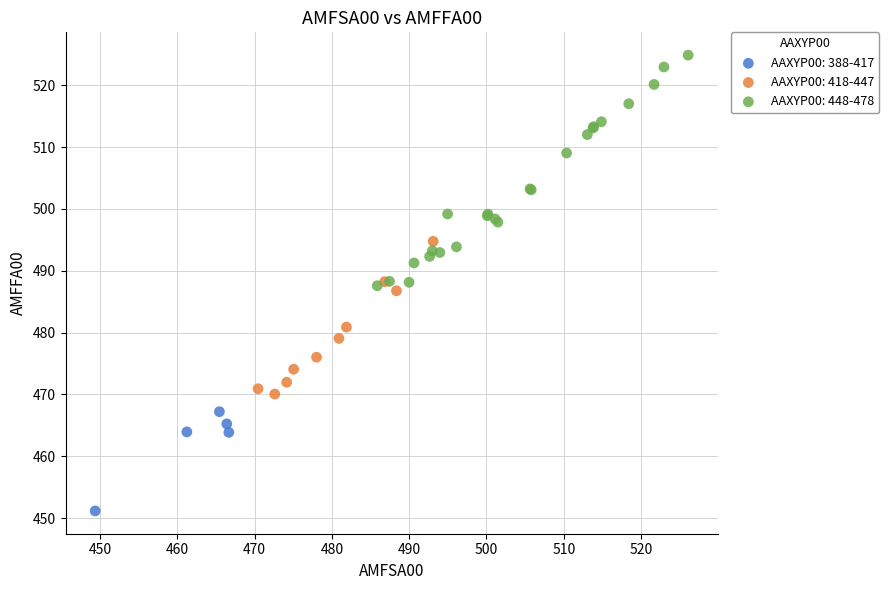

Which series reaches the maximum Y coordinate?

AAXYP00: 448-478